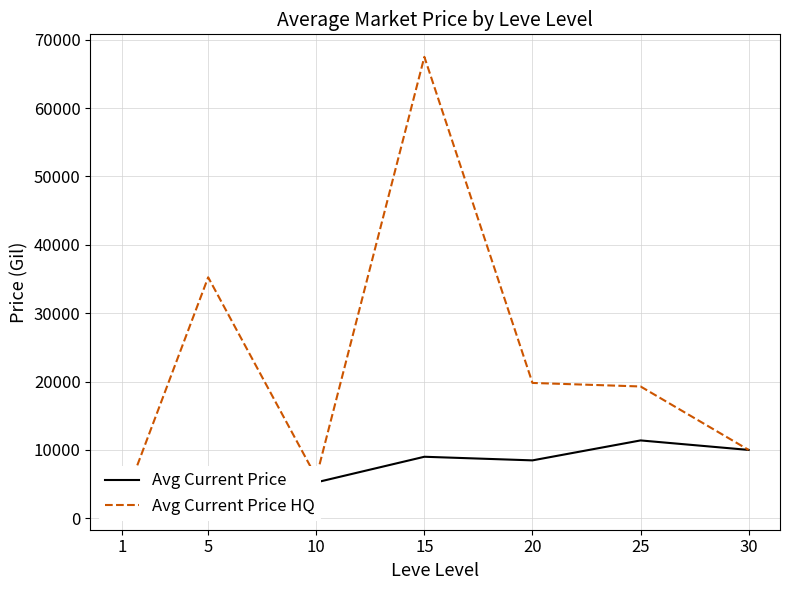

Which series has the widest spread of values?

Avg Current Price HQ